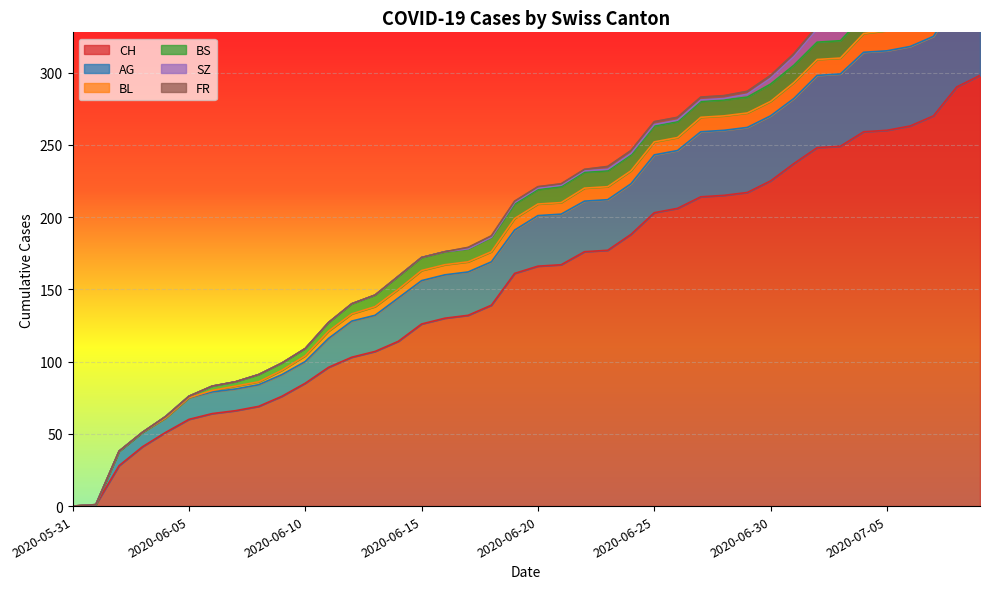

True or false: FR and CH intersect in this chart.

False